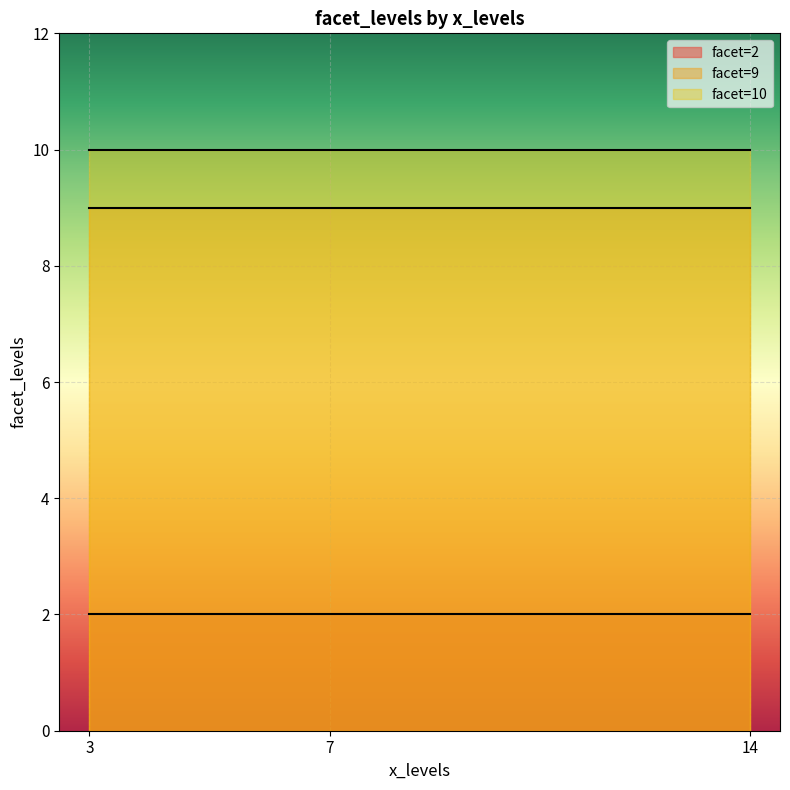

Rank the series at 7 from highest to lowest value.

facet=10, facet=9, facet=2